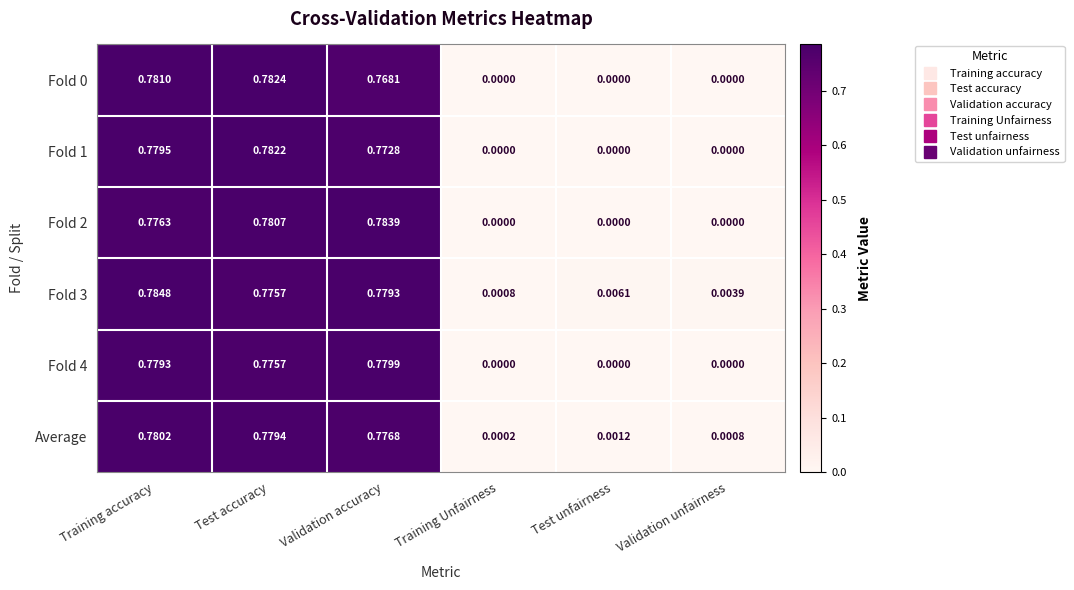

List the labels in order of Fold 3 value, largest first.

Training accuracy, Validation accuracy, Test accuracy, Test unfairness, Validation unfairness, Training Unfairness